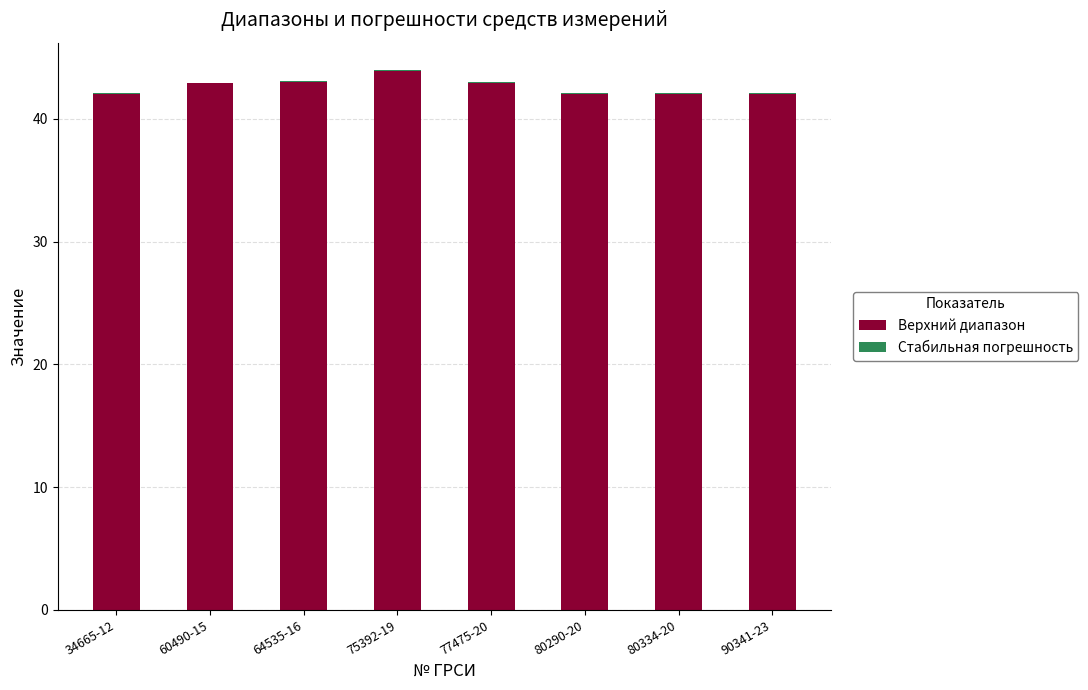

What is the total value across all series at 60490-15?

42.9